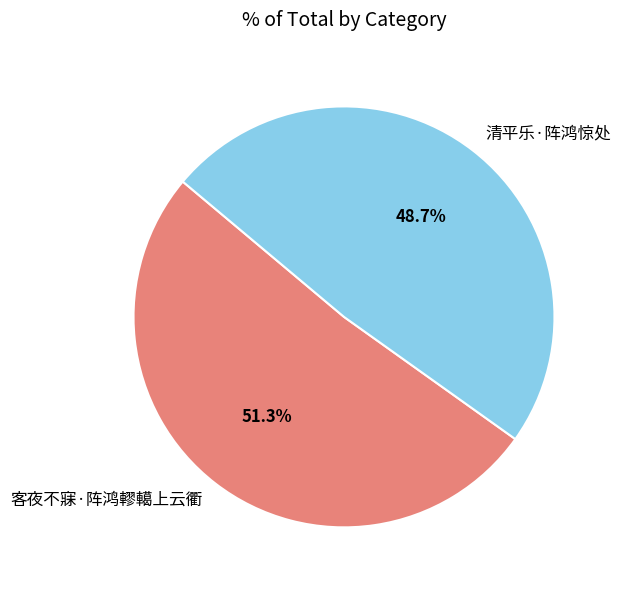

Does 客夜不寐·阵鸿轇轕上云衢 account for over 50% of the chart?

Yes